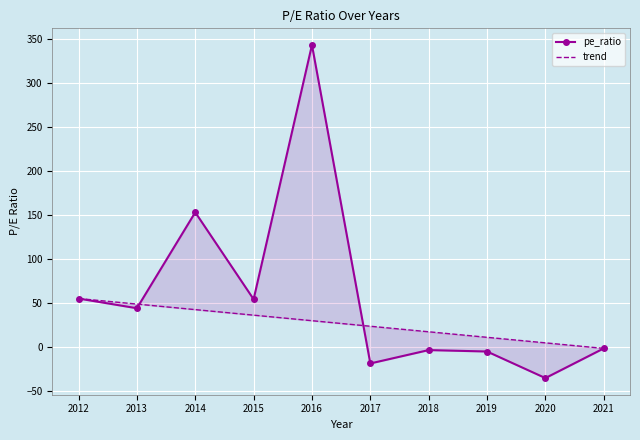

List the series in order of their overall mean, lowest first.

trend, pe_ratio